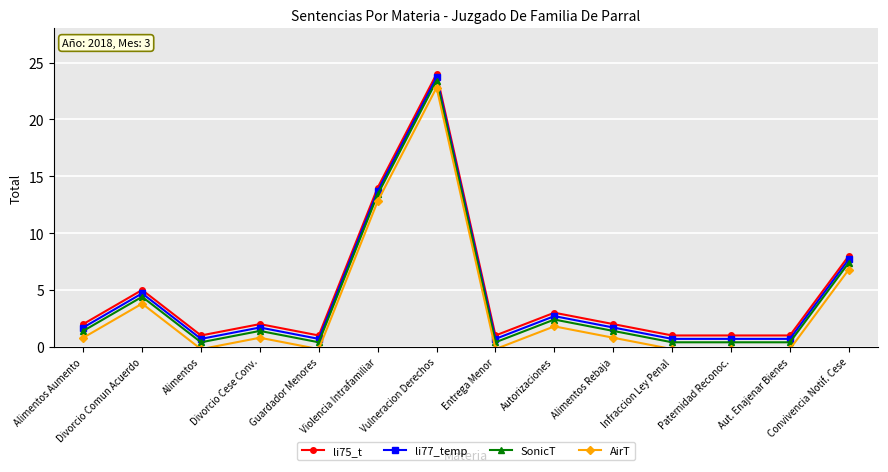

What is the average value of the li77_temp series?

4.4